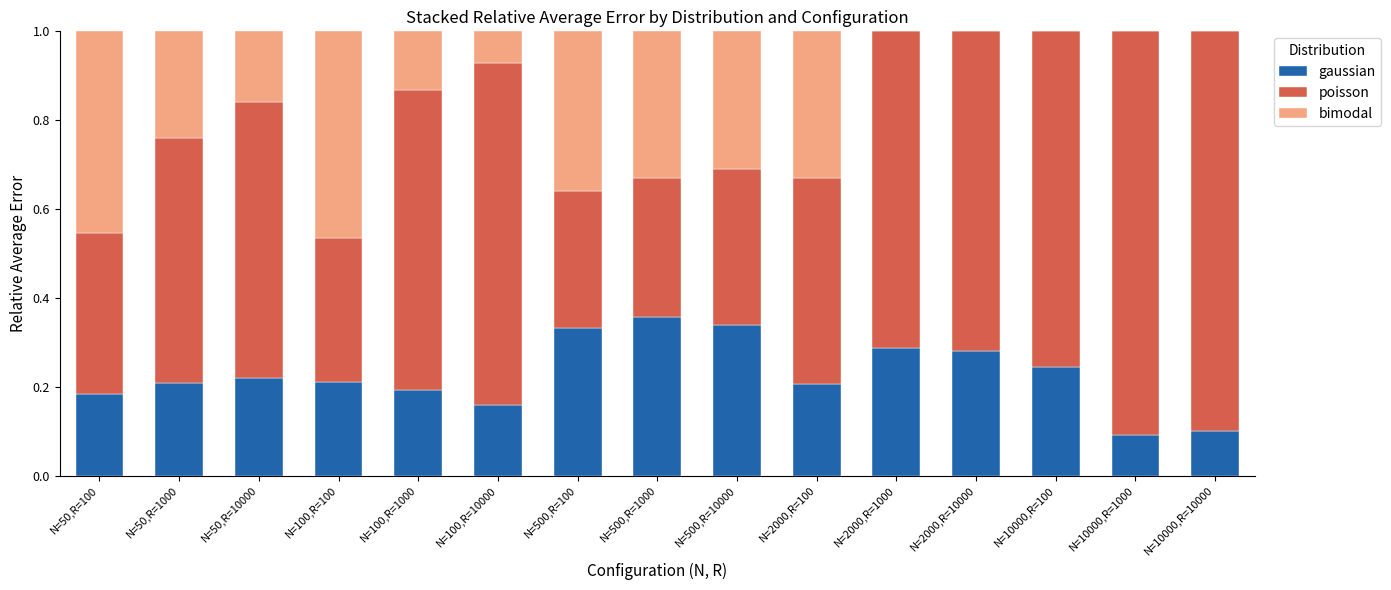

What is the total value across all series at N=2000,R=100?

1.0